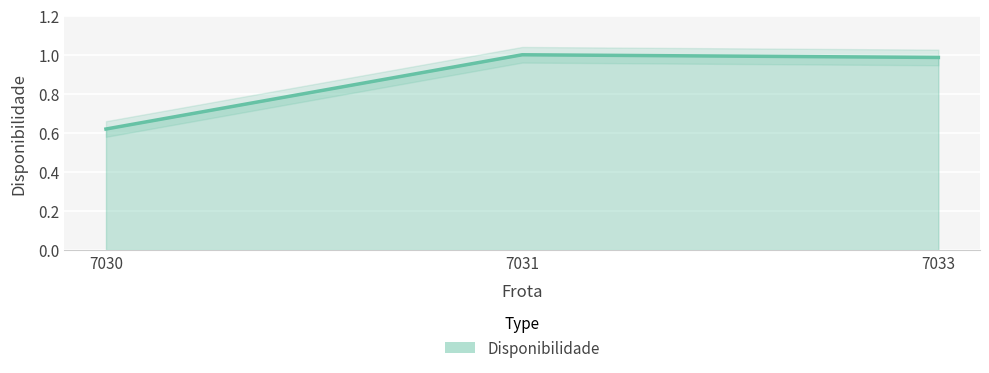

What is the change in value from 7030 to 7033?

+0.4